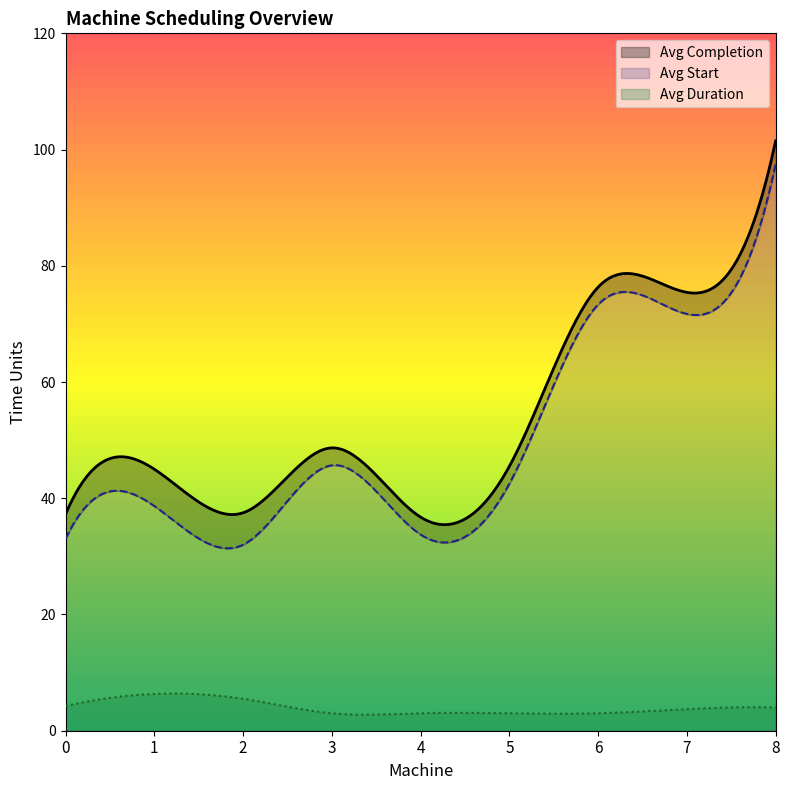

What is the sum of all Avg Duration values?

1200.3